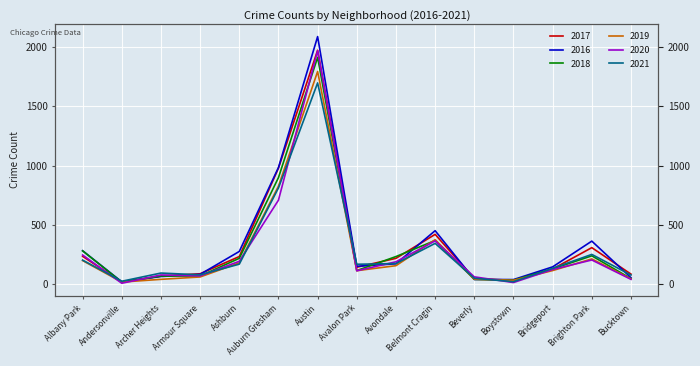

Read the 2020 value at Austin.

1967